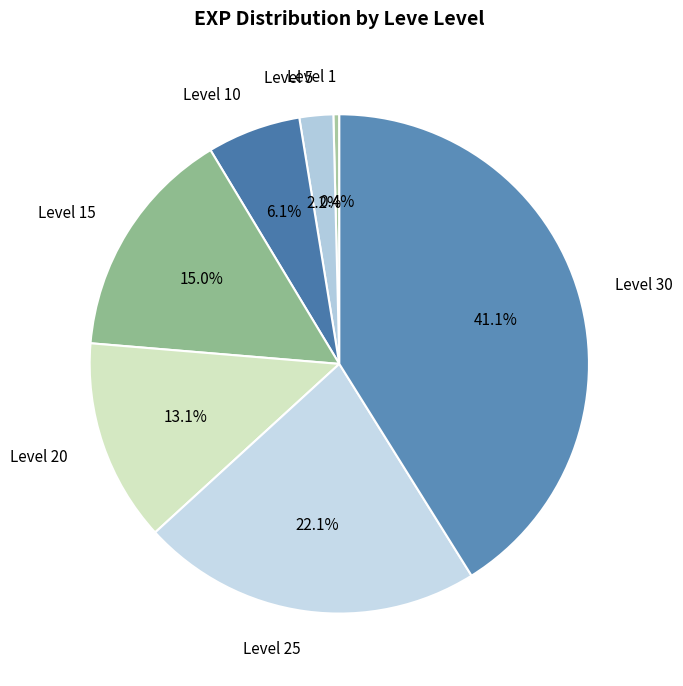

Rank the categories by value from lowest to highest.

Level 1, Level 5, Level 10, Level 20, Level 15, Level 25, Level 30